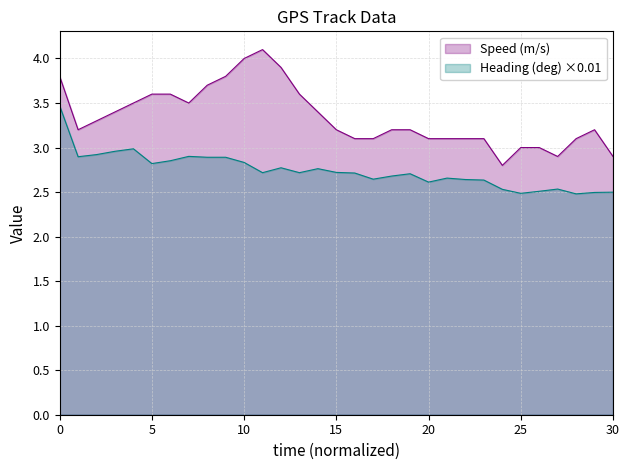

At how many categories does at least one series exceed 3?

26